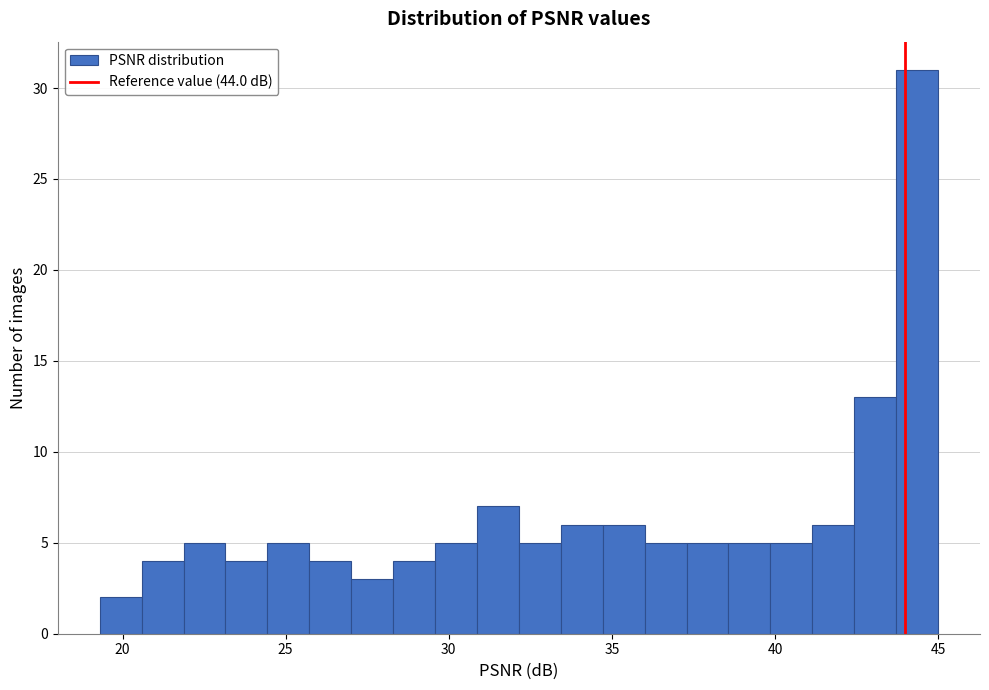

Read against the x-axis, roughly where is the centre of the tallest bar?

44.5